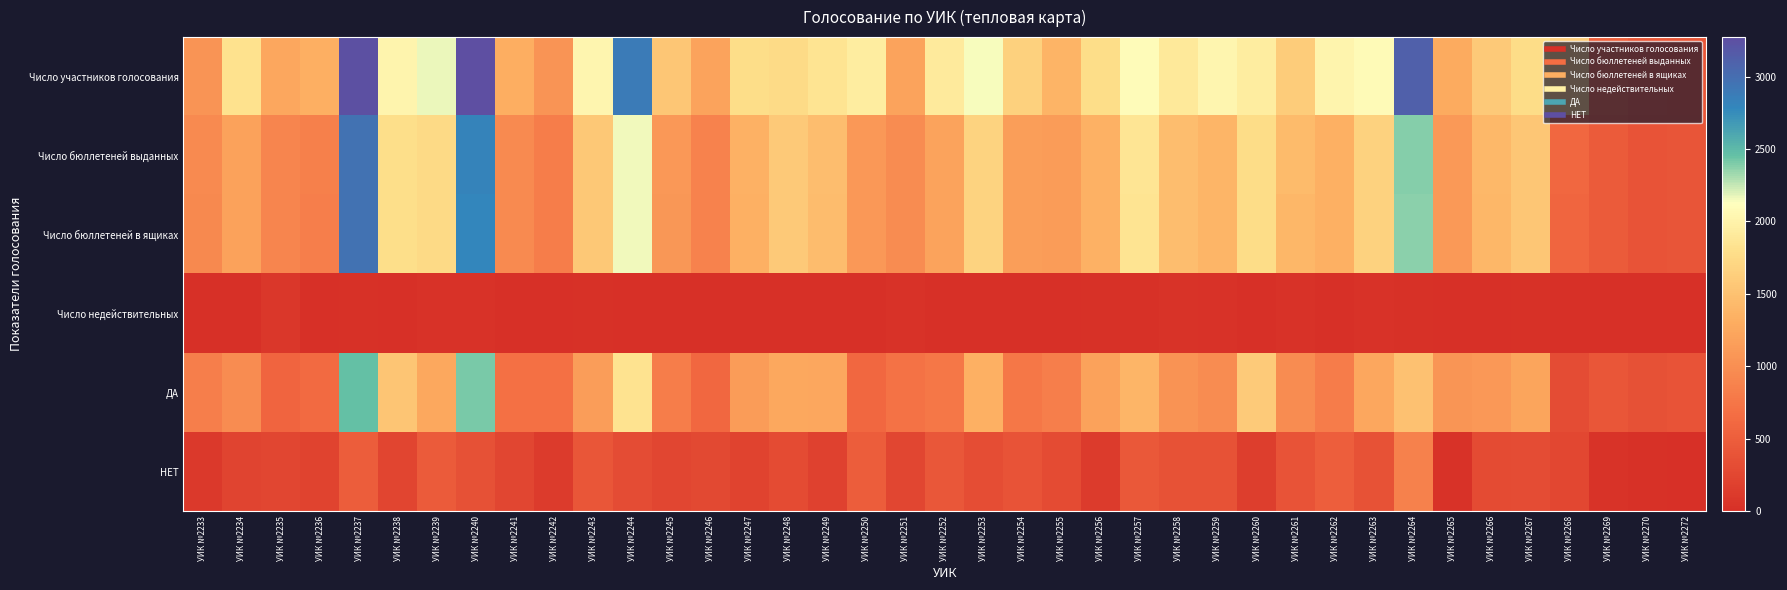

Rank the series by their maximum value, from highest to lowest.

Число участников голосования, Число бюллетеней выданных, Число бюллетеней в ящиках, ДА, НЕТ, Число недействительных